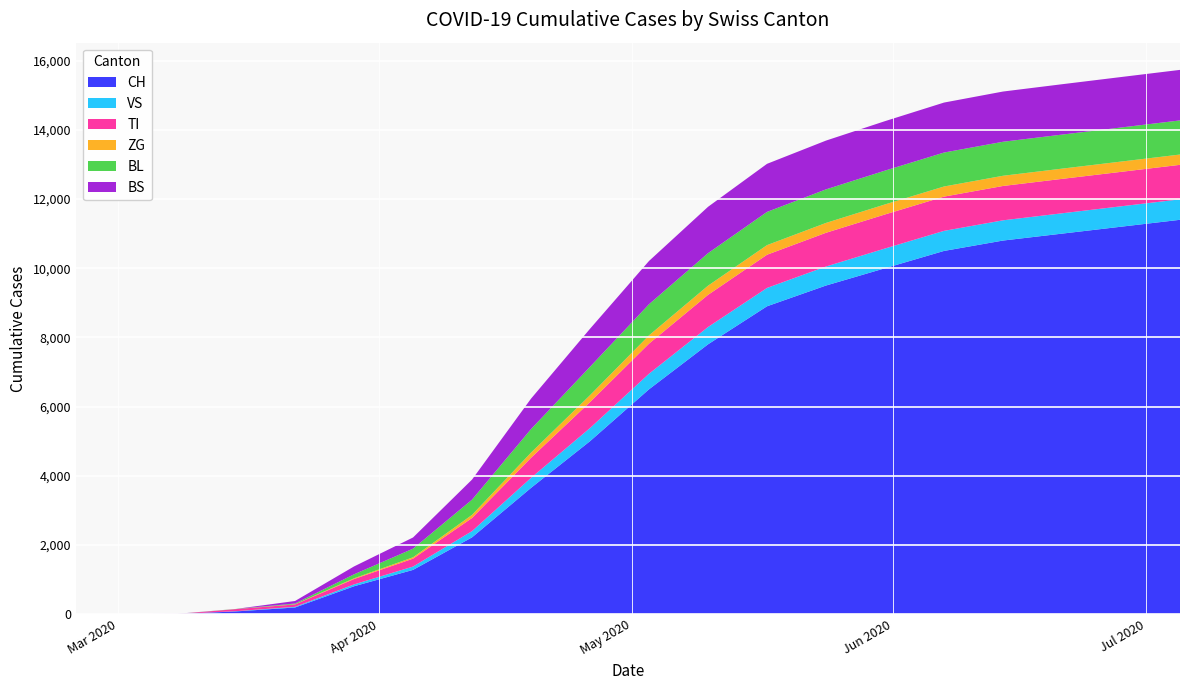

Reading right to left, list all the values displayed in this chart.

CH: 11400	11200	11000	10800	10500	10000	9500	8900	7800	6500	5000	3650	2220	1279	806	192	79	3	0	0
VS: 592	590	588	585	580	570	550	530	500	450	380	290	180	96	54	19	6	0	0	0
TI: 997	996	995	993	990	985	975	960	930	870	750	580	380	229	155	70	61	0	0	0
ZG: 298	297	296	295	293	290	285	278	265	240	200	150	90	40	21	5	0	0	0	0
BL: 986	985	984	983	981	977	970	960	940	900	820	680	440	249	115	21	5	2	0	0
BS: 1461	1459	1456	1452	1445	1430	1410	1390	1340	1250	1100	880	580	323	228	73	0	4	0	0